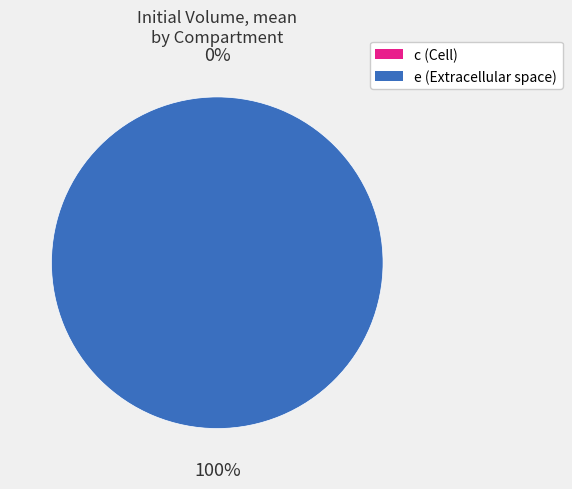

Is the sum of e and c greater than half?

Yes